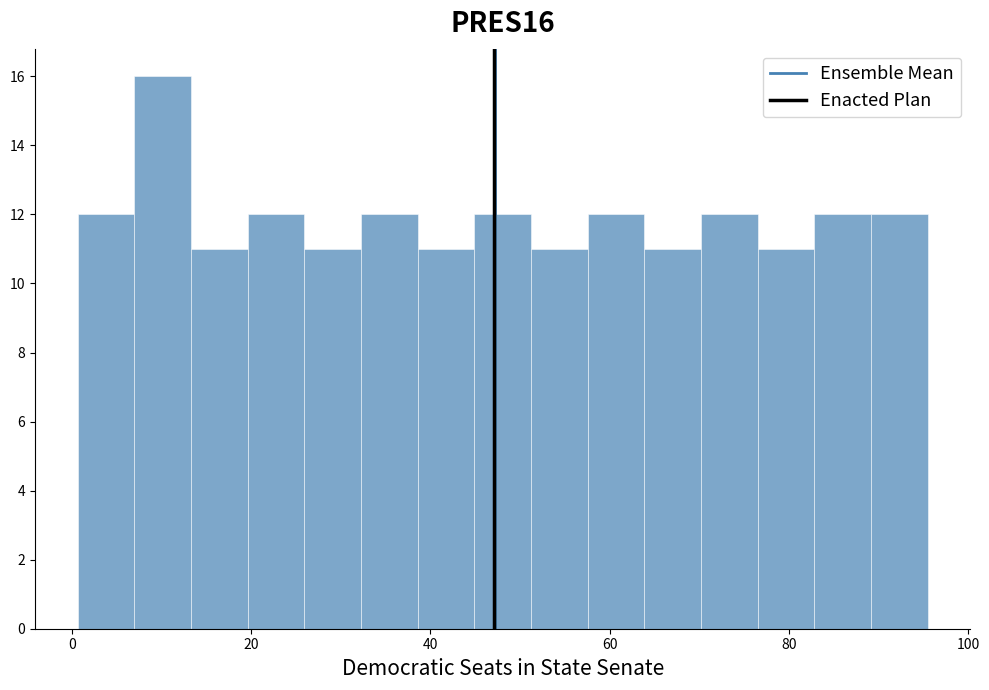

Around what value on the x-axis is the tallest bar? Give the approximate position of its centre, as read against the axis.

10